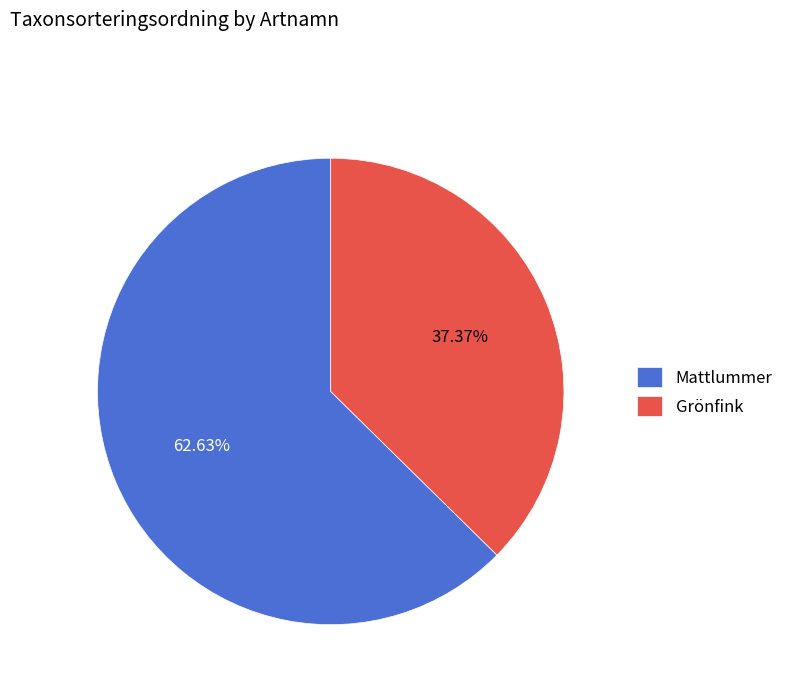

Which has a higher value, Grönfink or Mattlummer?

Mattlummer